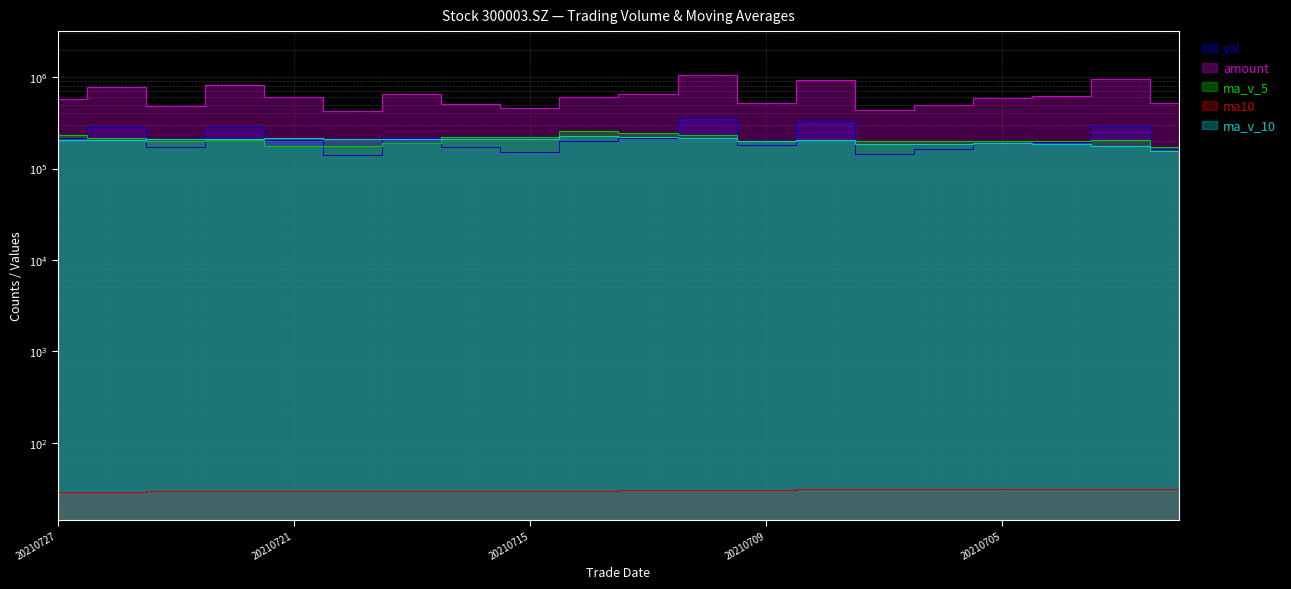

True or false: amount and ma10 cross at least once.

False